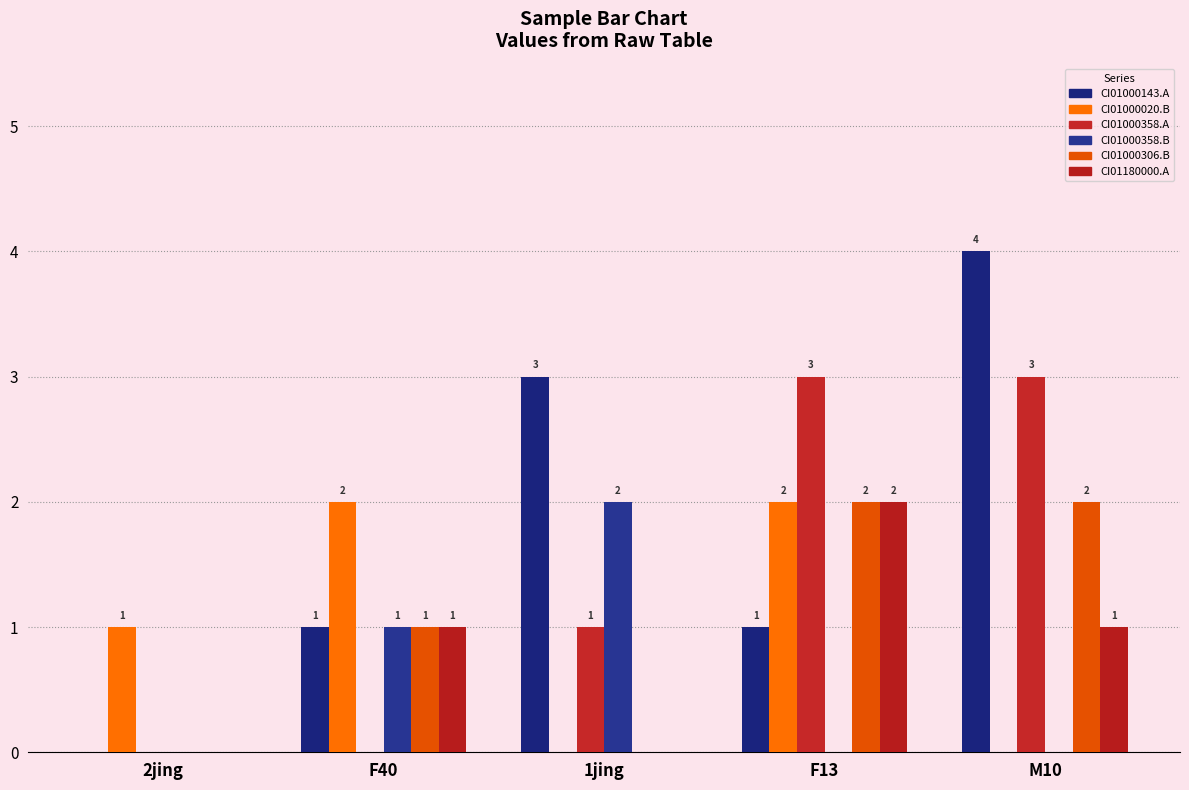

What is the label of the 4th bar from the left?

F13